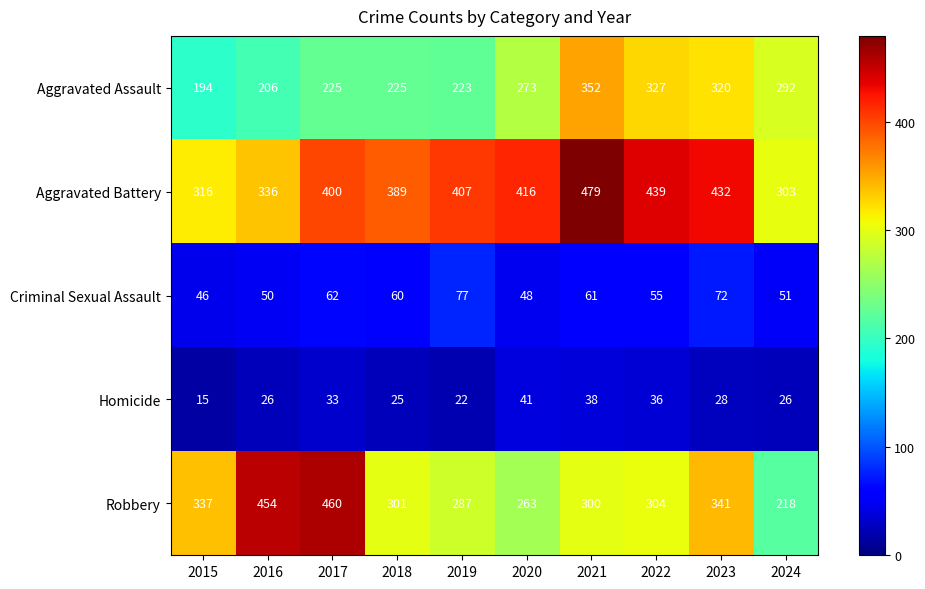

Which series has the largest range (max minus min)?

Robbery